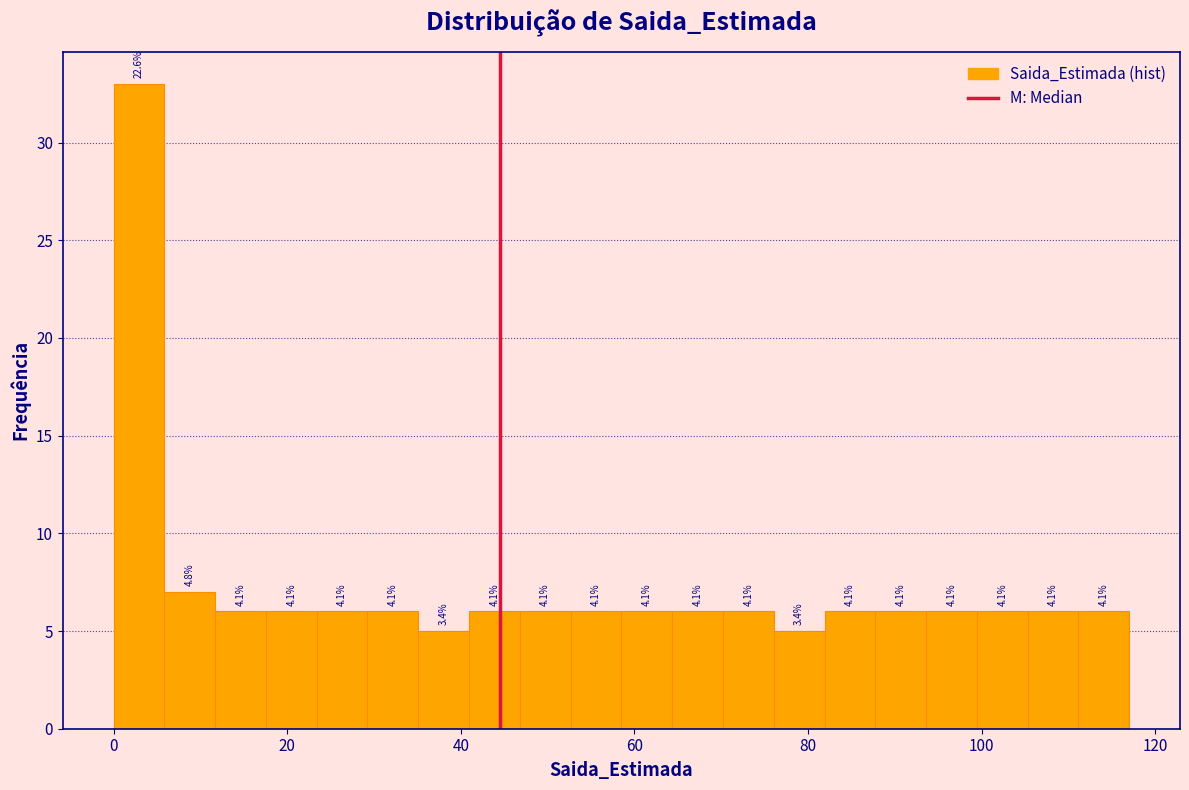

Read against the x-axis, roughly where is the centre of the tallest bar?

2